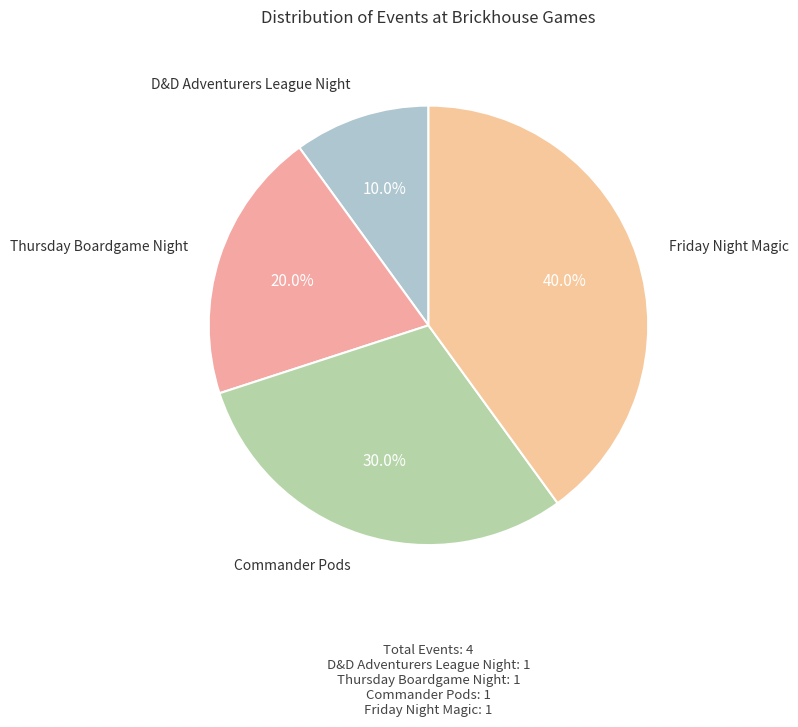

How many slices are in this pie chart?

4